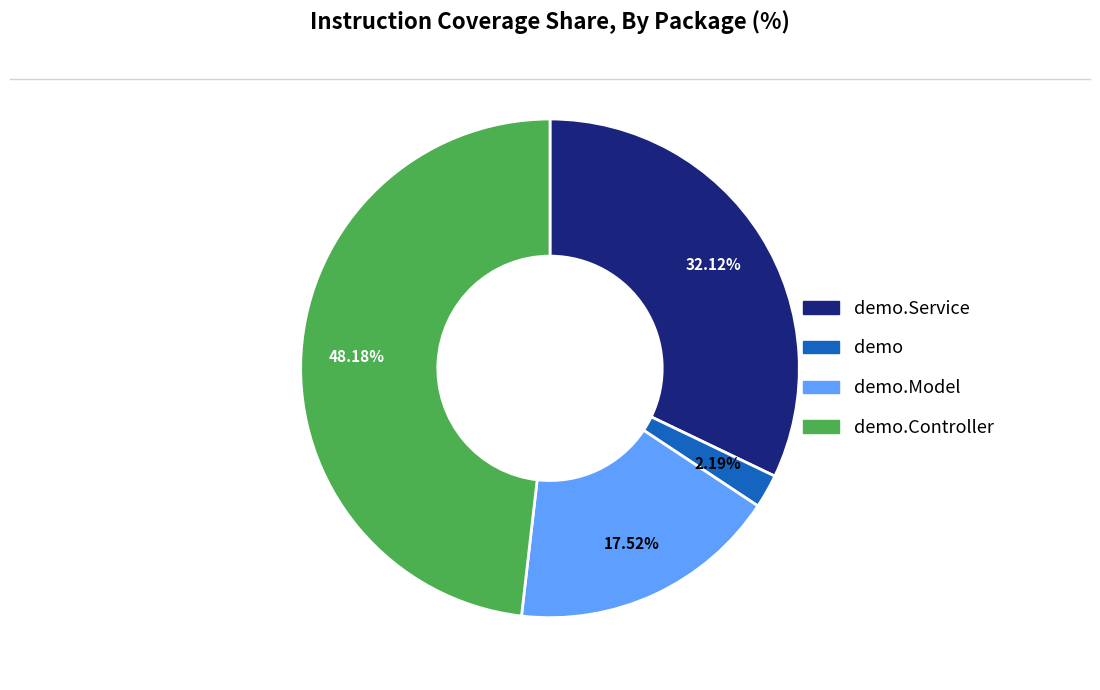

Does any single category account for the majority?

No